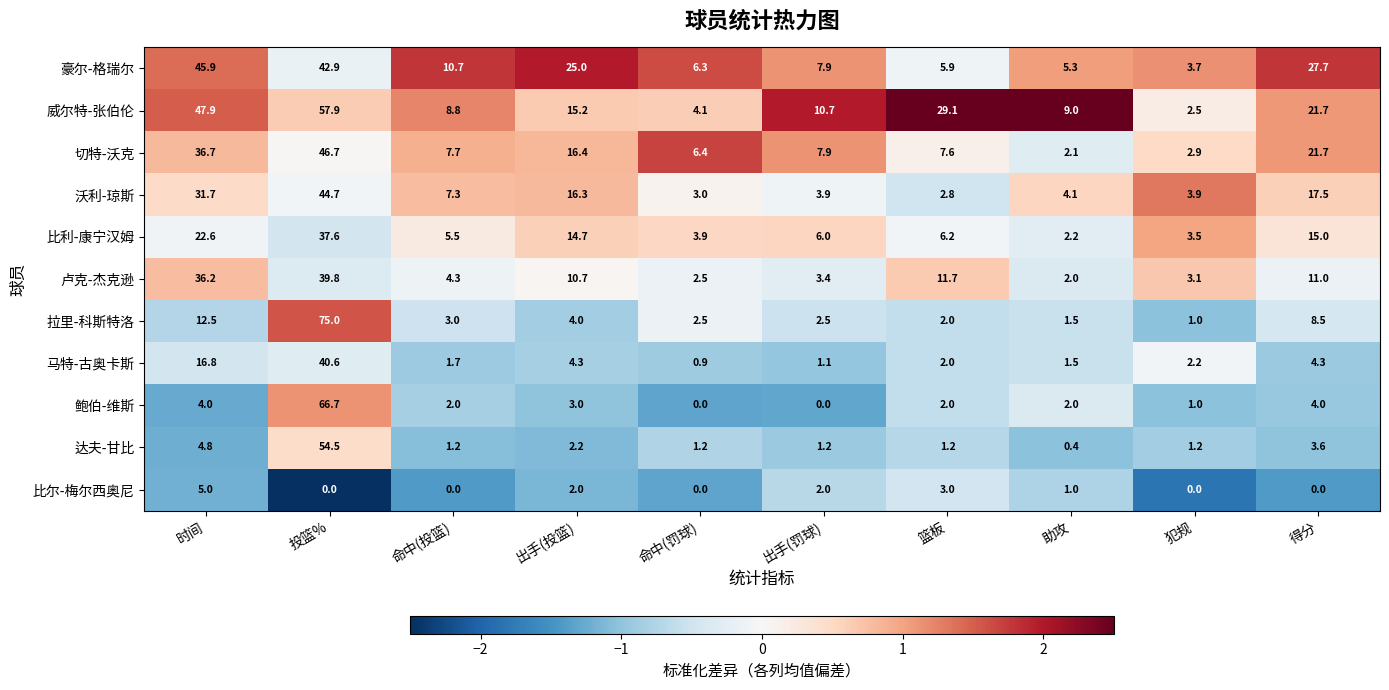

What is the maximum value for 达夫-甘比?

54.5